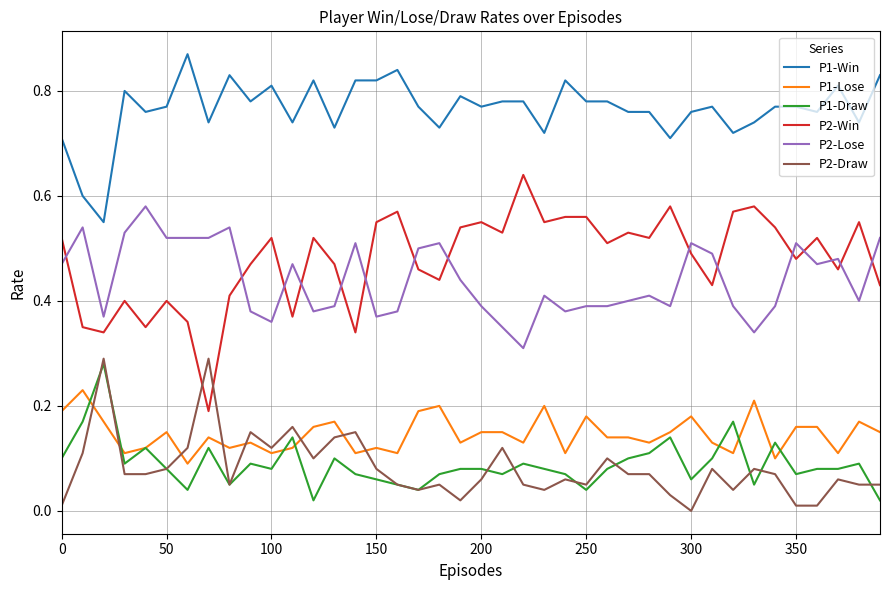

How many P2-Lose values are between 0 and 1?

40